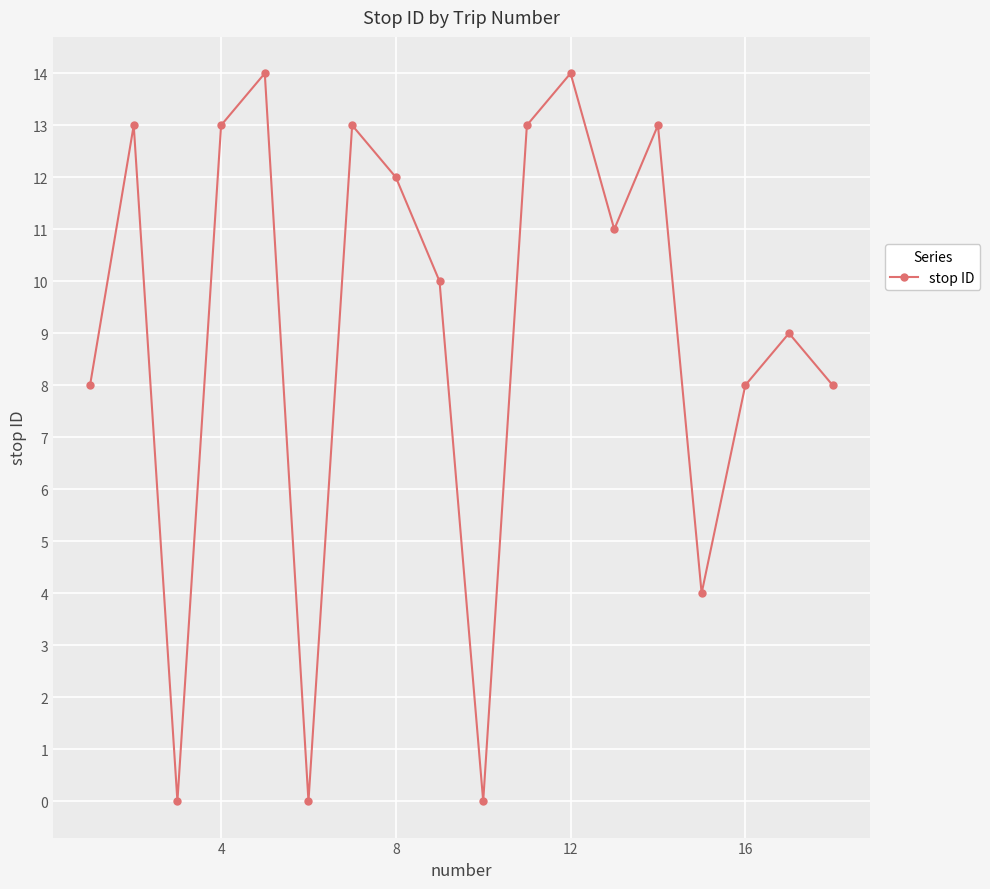

How many values are below 11?

9